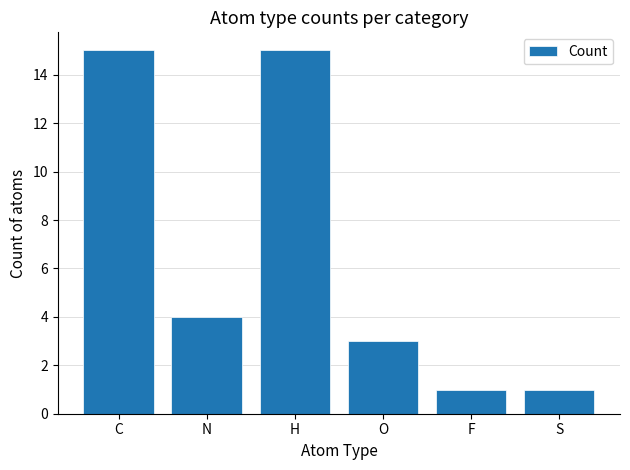

Reading left to right, what are all the values shown in this chart?

15	4	15	3	1	1